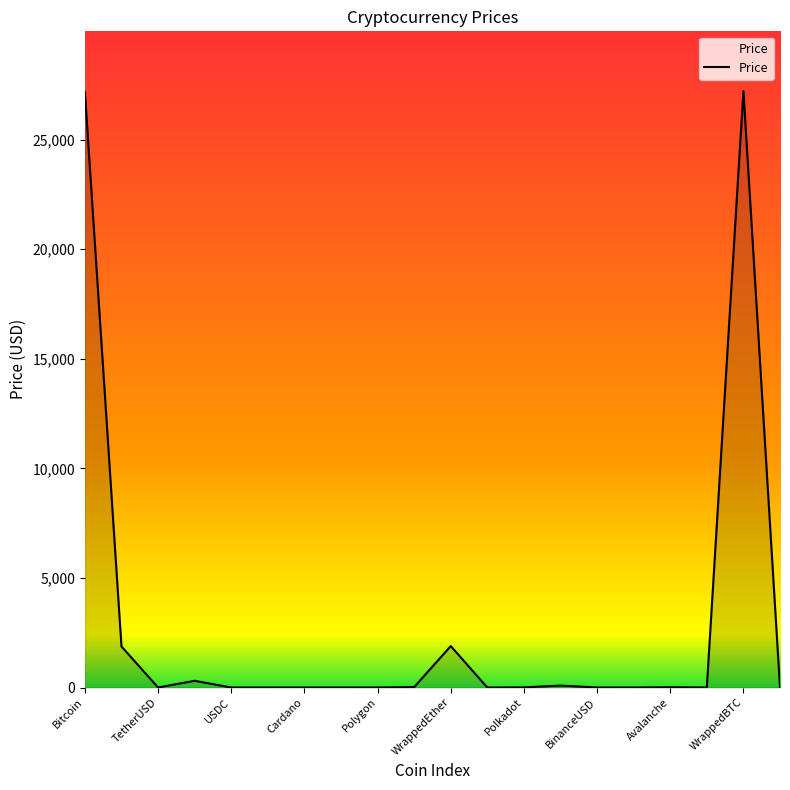

What is the difference between the maximum and minimum values?

27215.8